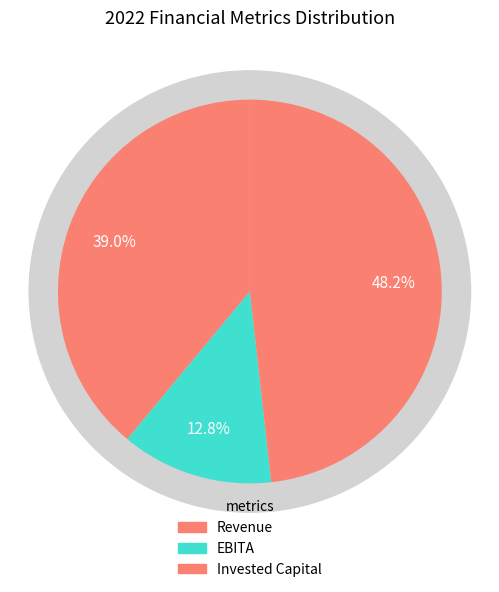

Is it true that Invested Capital is 48% of the pie?

True